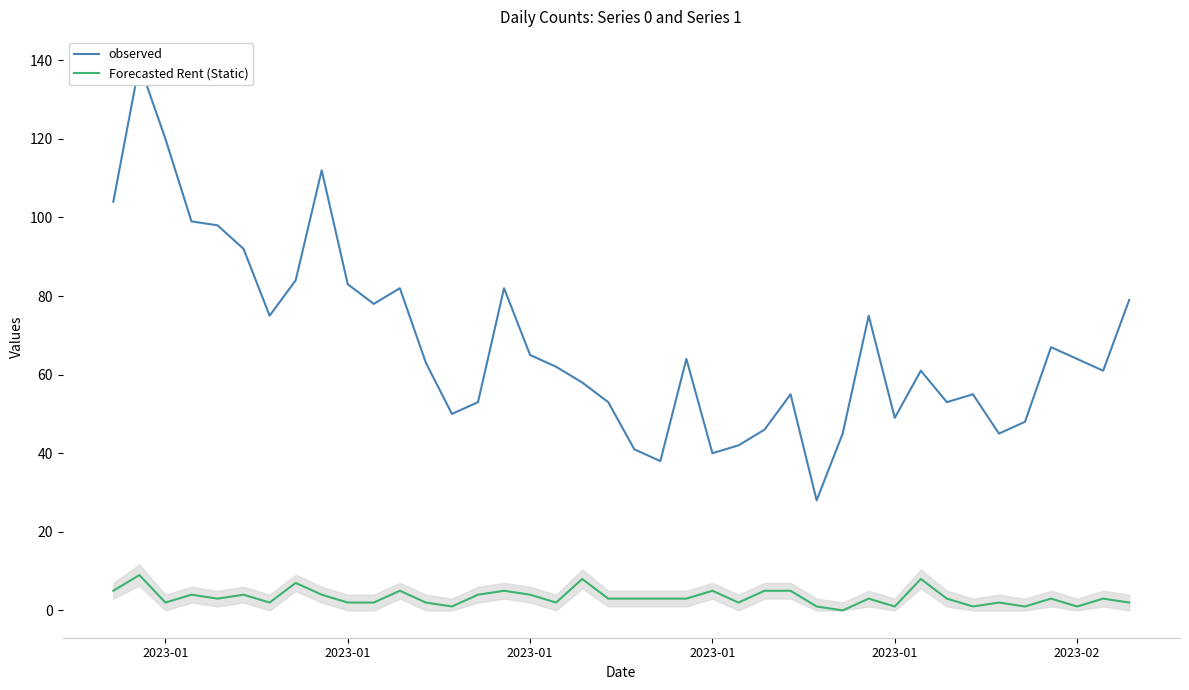

How many interior local peaks does the Forecasted Rent (Static) series have?

13